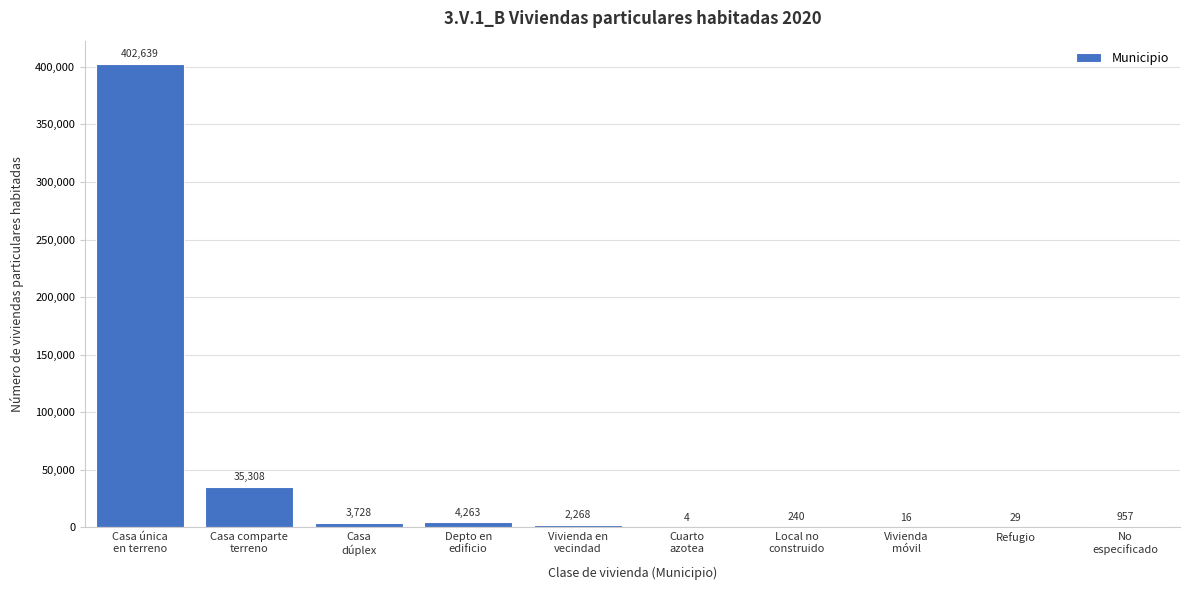

What is the sum of all values?

449452